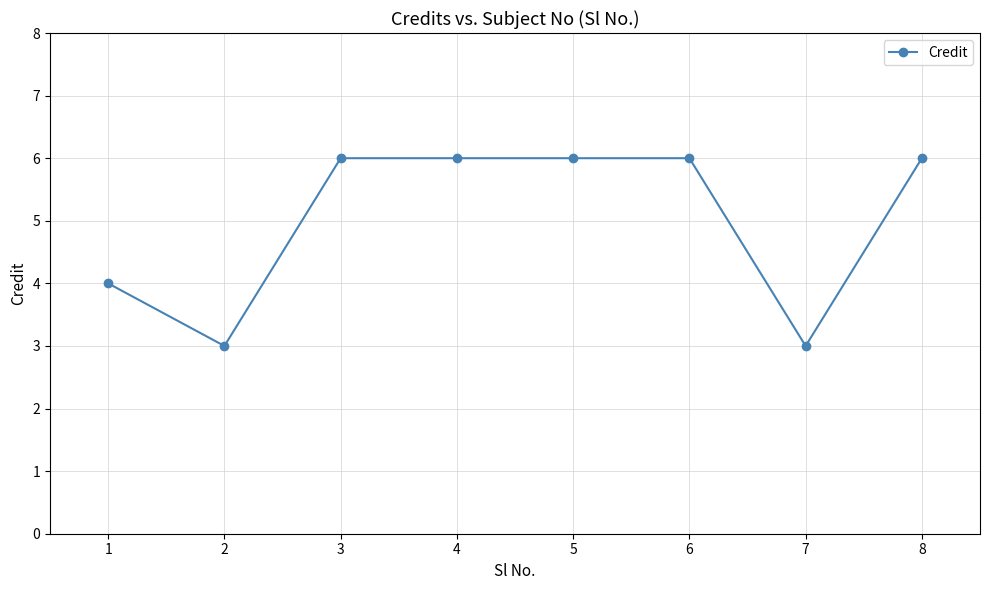

What is the average value?

5